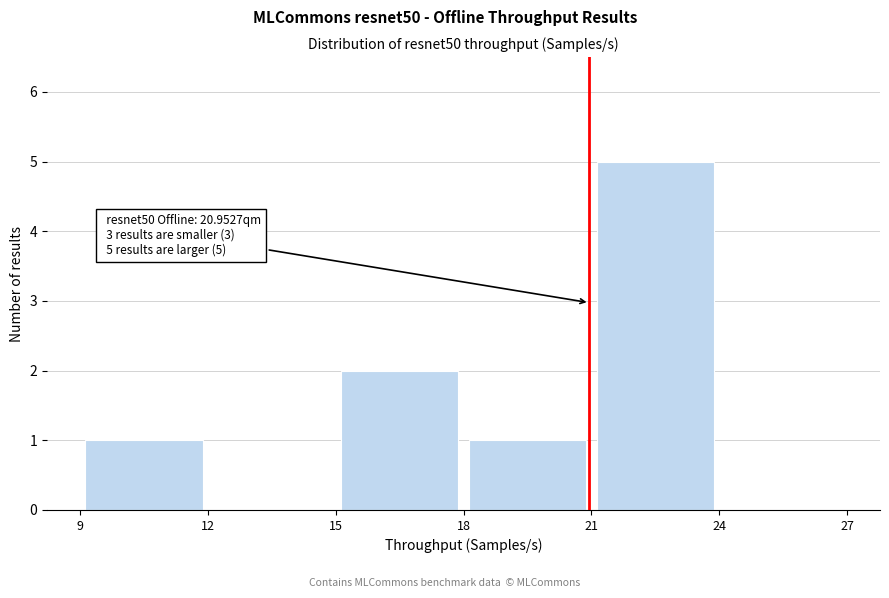

Over which range of the x-axis is the bar tallest?

21 to 24